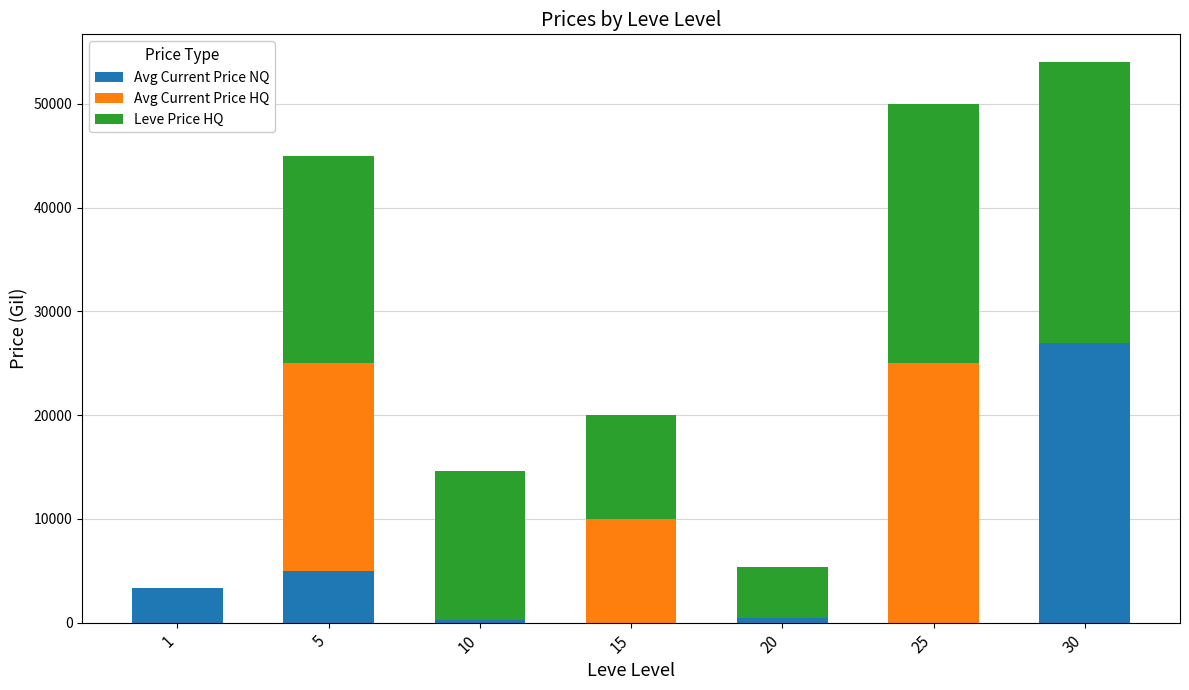

How many series are shown in this chart?

3